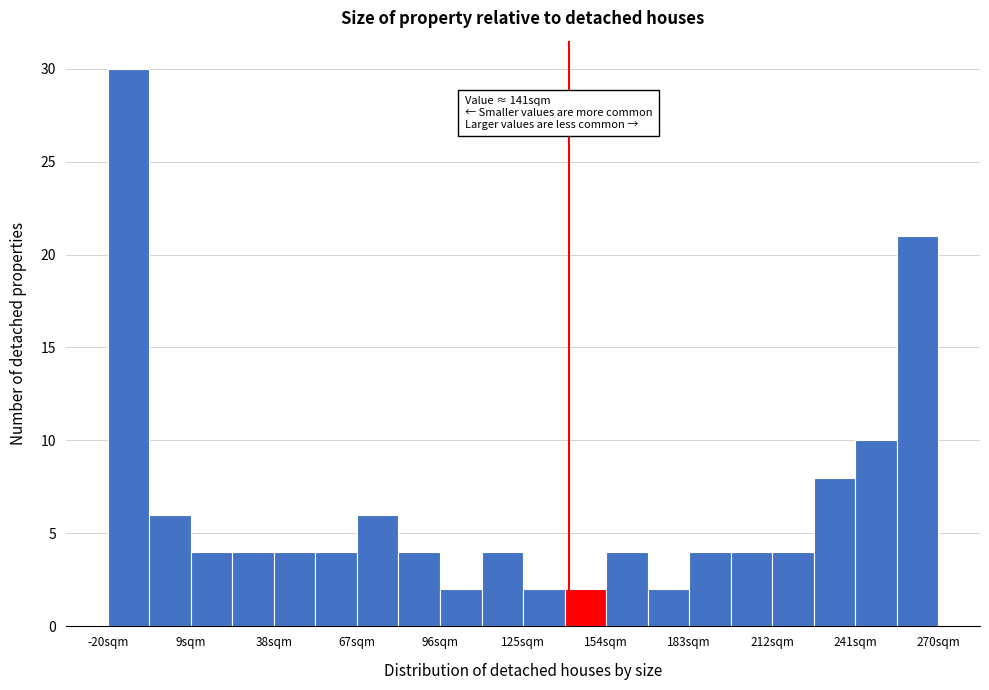

Read against the x-axis, roughly where is the centre of the tallest bar?

-15